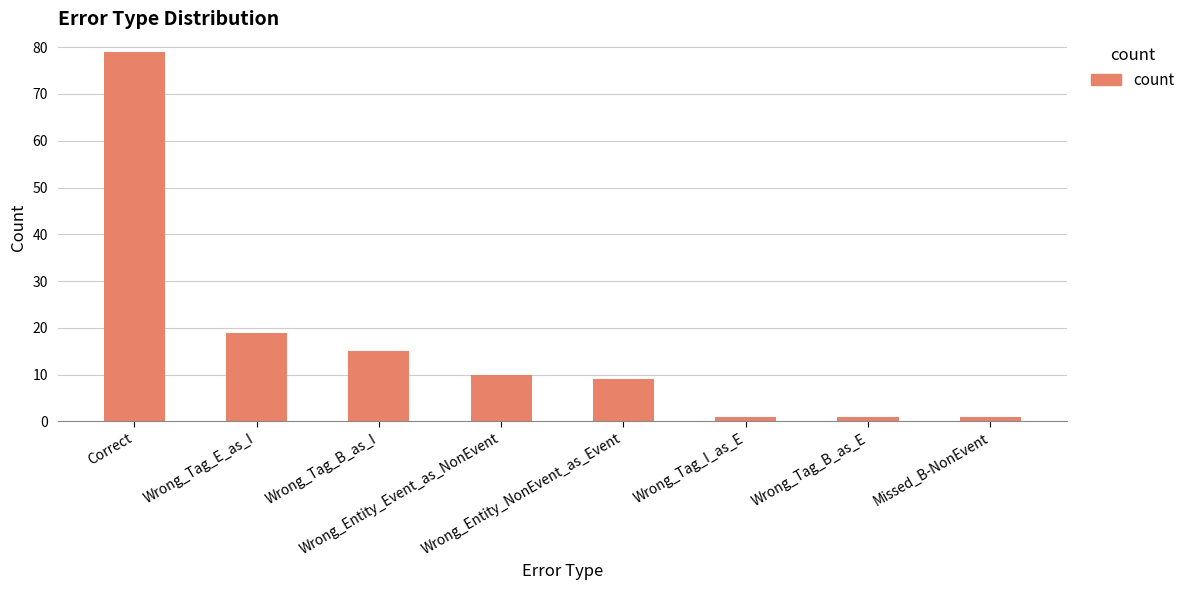

What is the label of the 4th bar from the left?

Wrong_Entity_Event_as_NonEvent